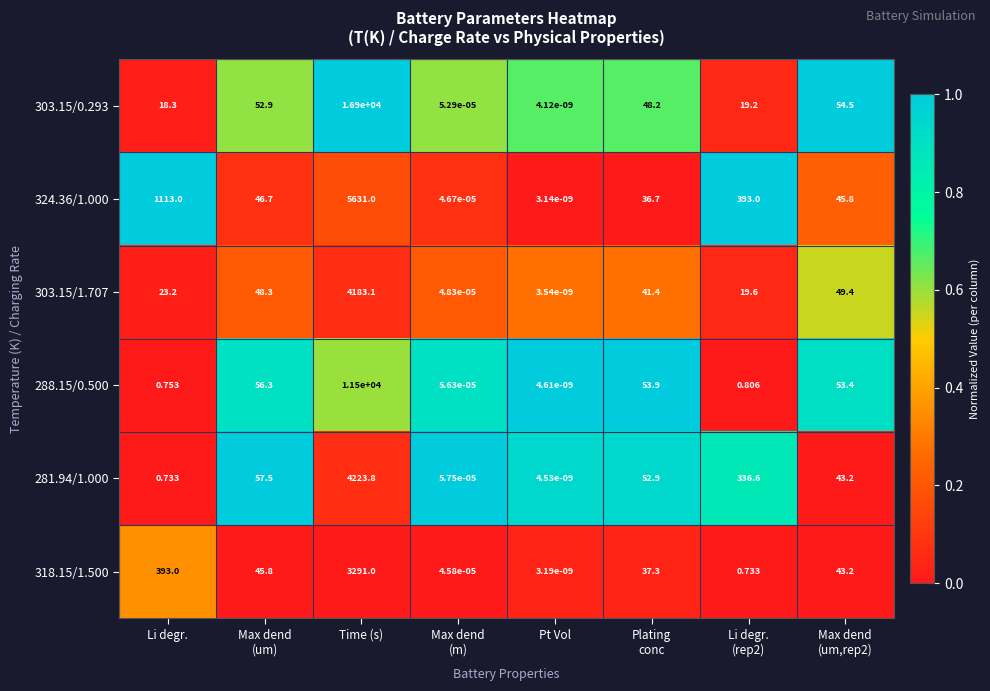

At which category is the sum across all series the highest?

Time (s)